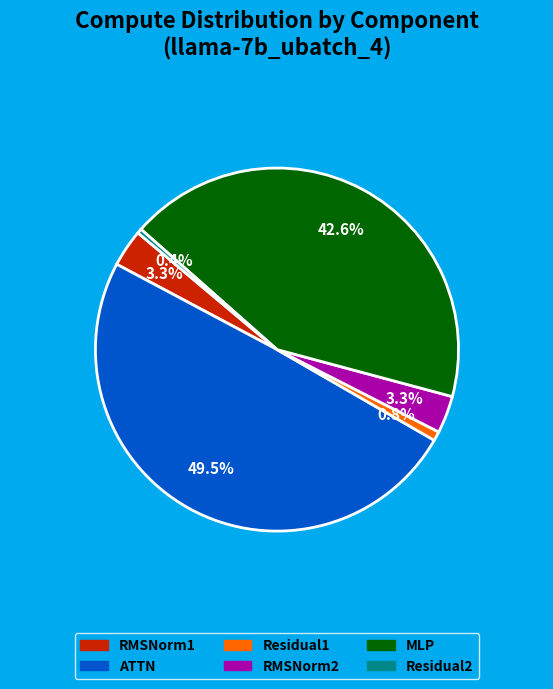

Which category has the biggest portion of the pie?

ATTN